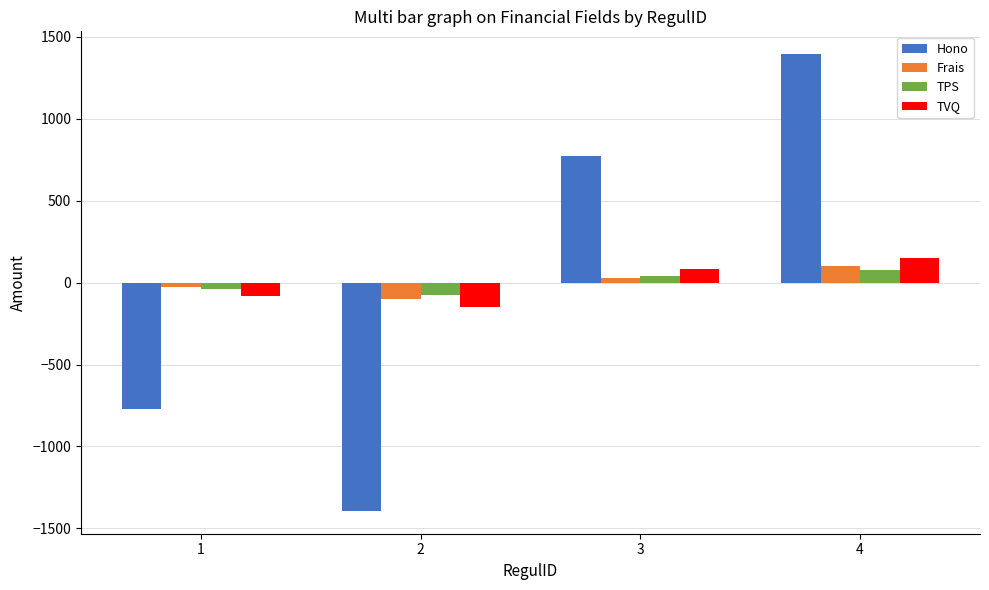

The value of TVQ at 4 is 148.9. True or false?

True